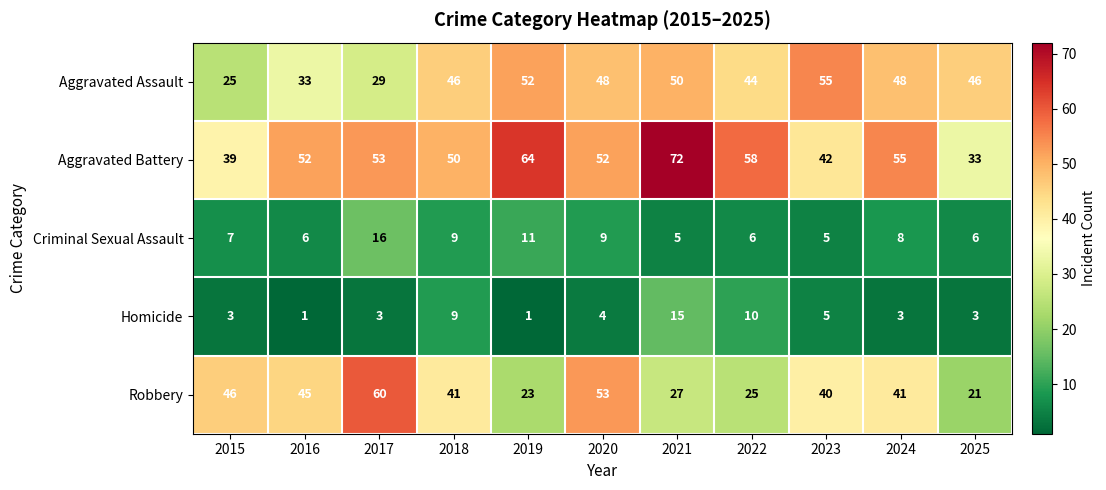

True or false: Homicide has a value of 1 at 2020.

False